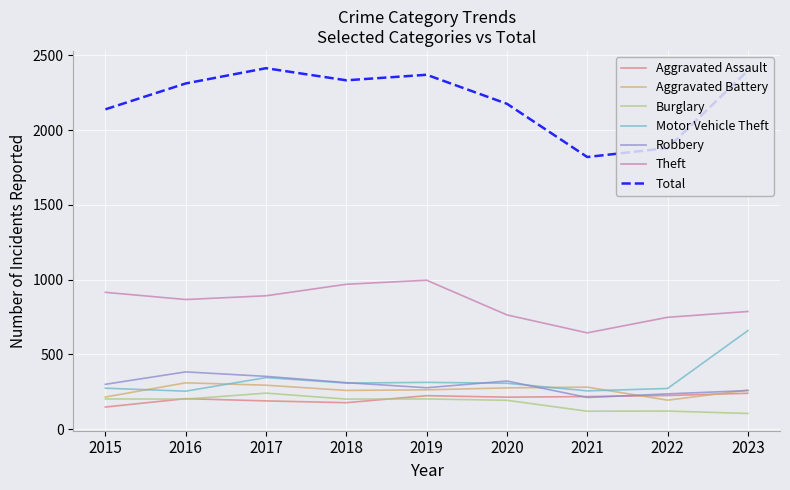

The Aggravated Assault series shows 189 at 2017. True or false?

True